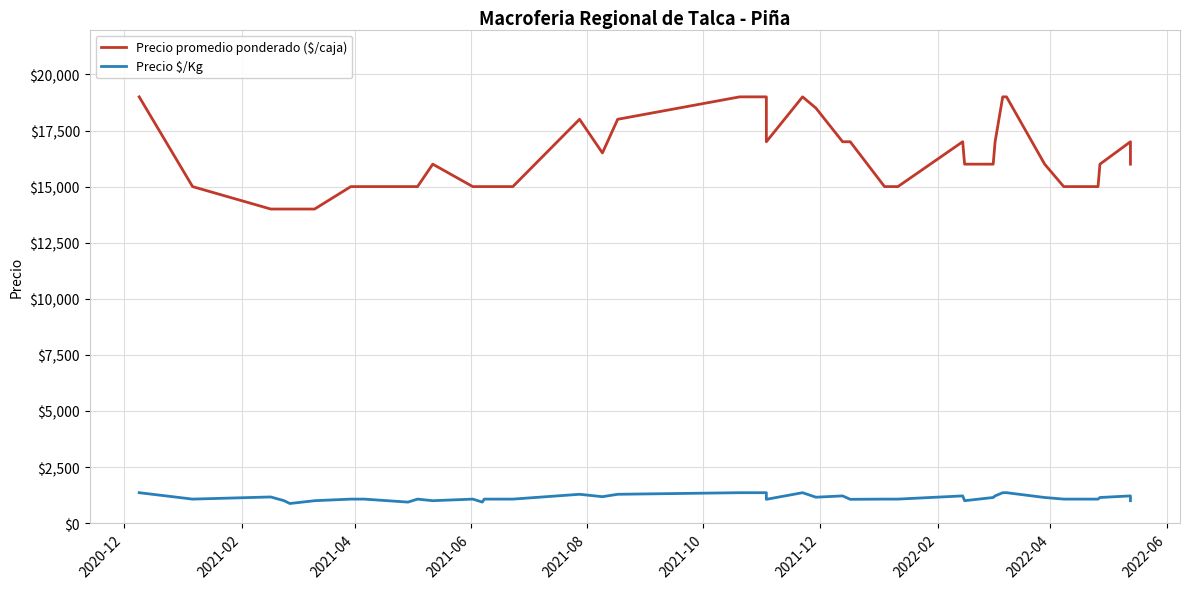

True or false: Precio promedio ponderado ($/caja) and Precio \$/Kg intersect in this chart.

False